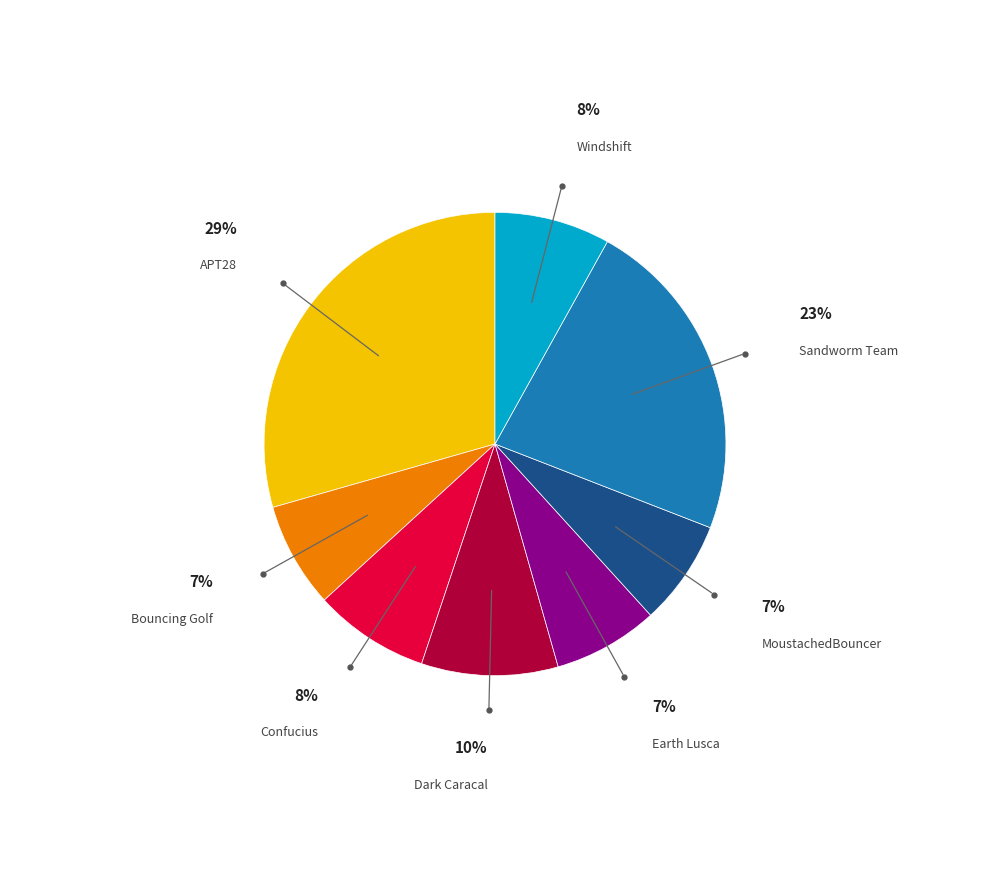

Does APT28 account for over 50% of the chart?

No